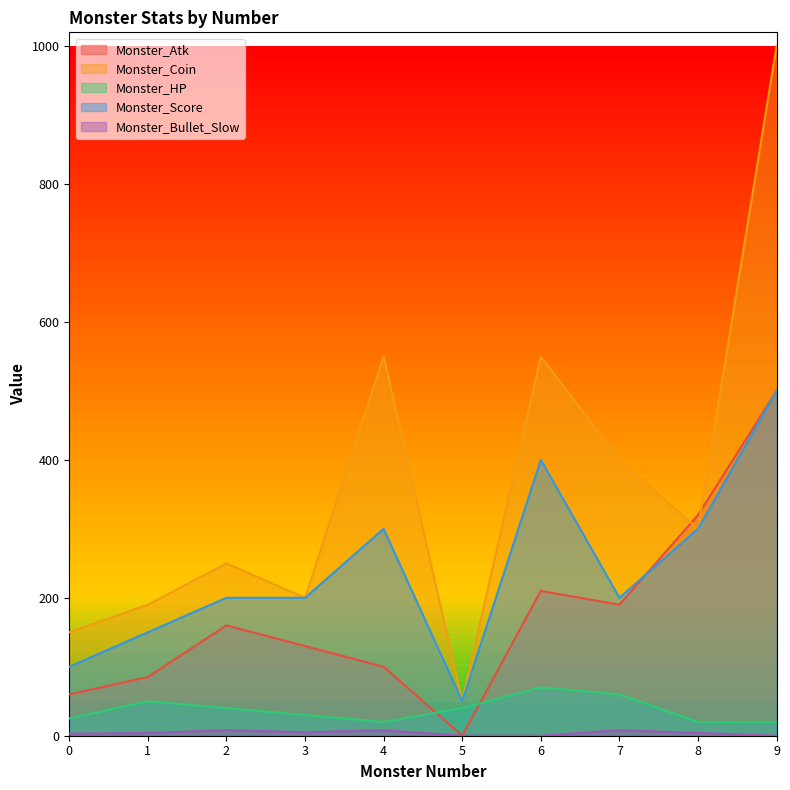

What is the difference between the highest and lowest values at 1?

186